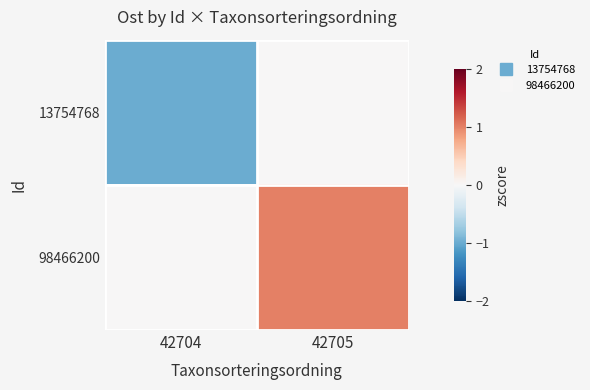

What is the total value across all series at 42705?

1.0